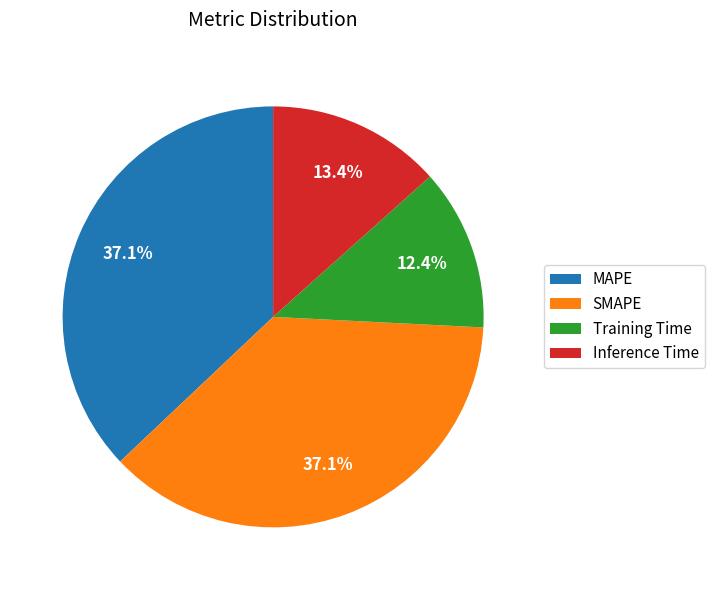

Does any single category account for the majority?

No